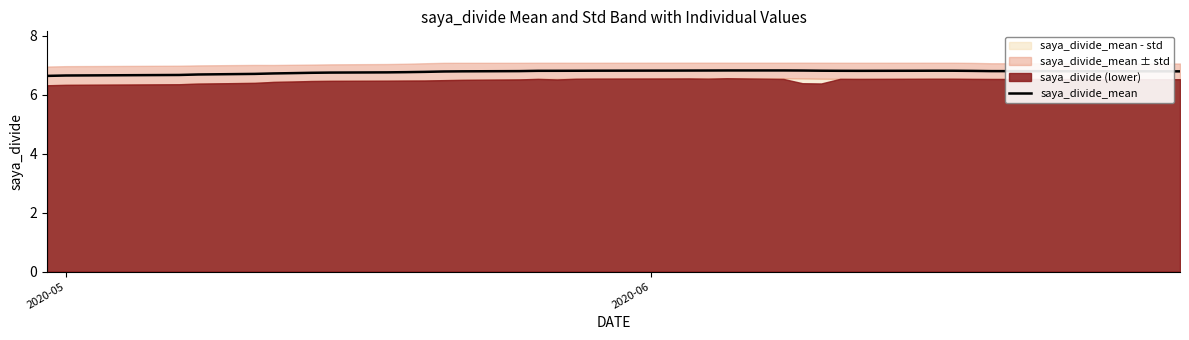

How many lines are shown in the chart?

1